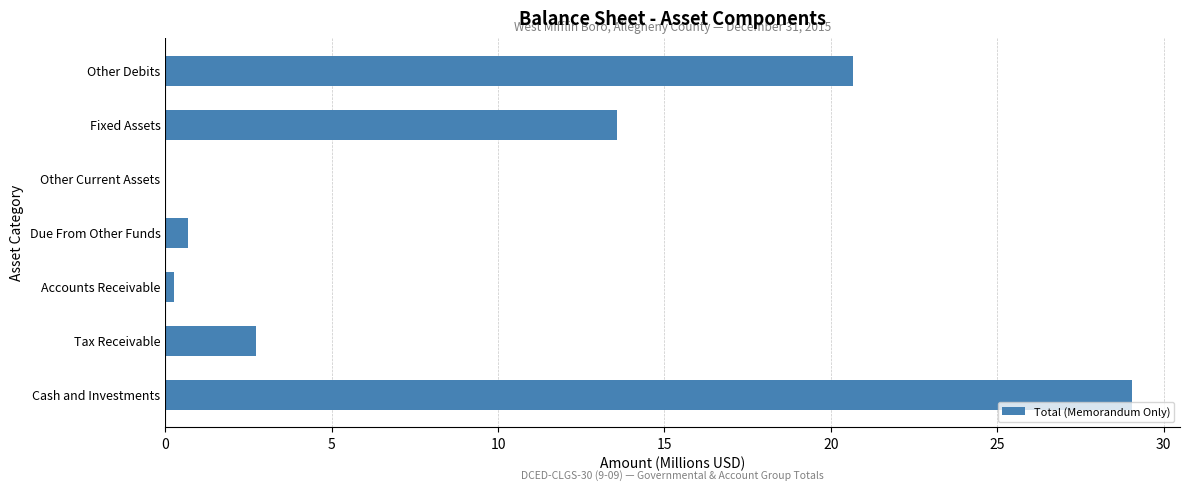

What is the greatest value displayed?

29.0